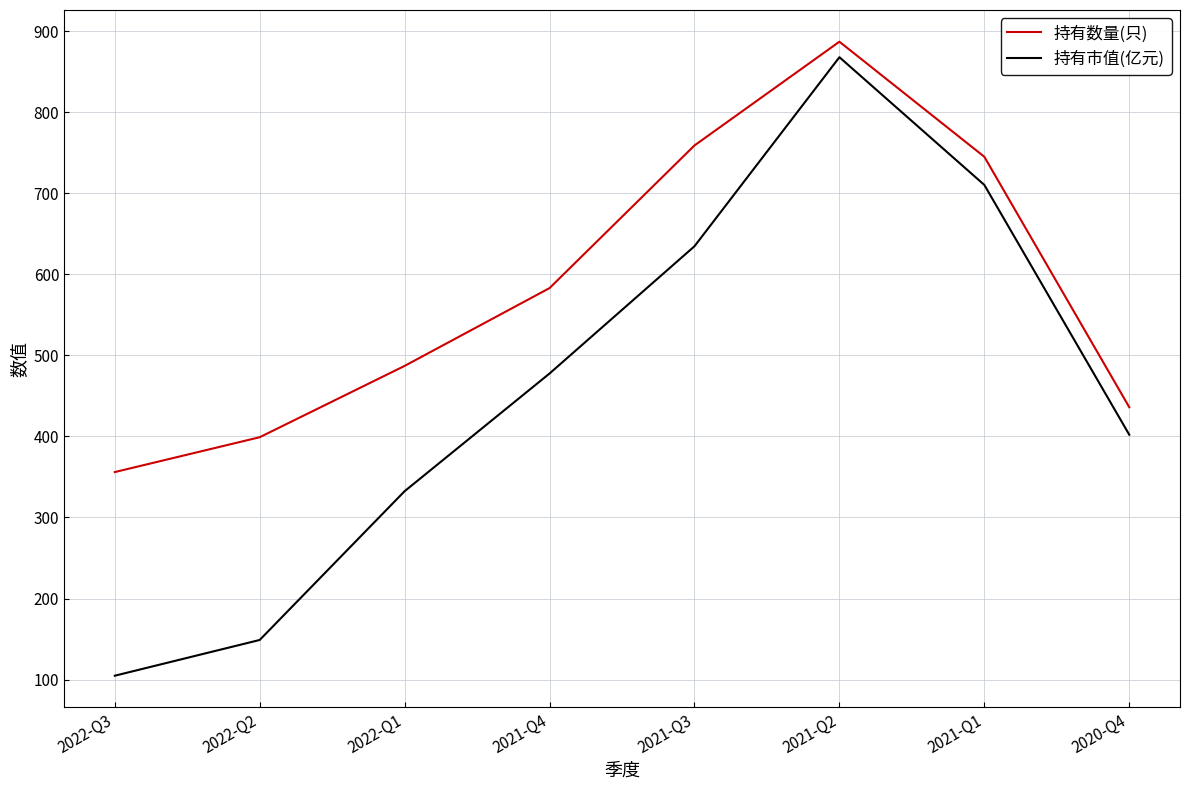

Where is the first local maximum for 持有市值(亿元)?

2021-Q2